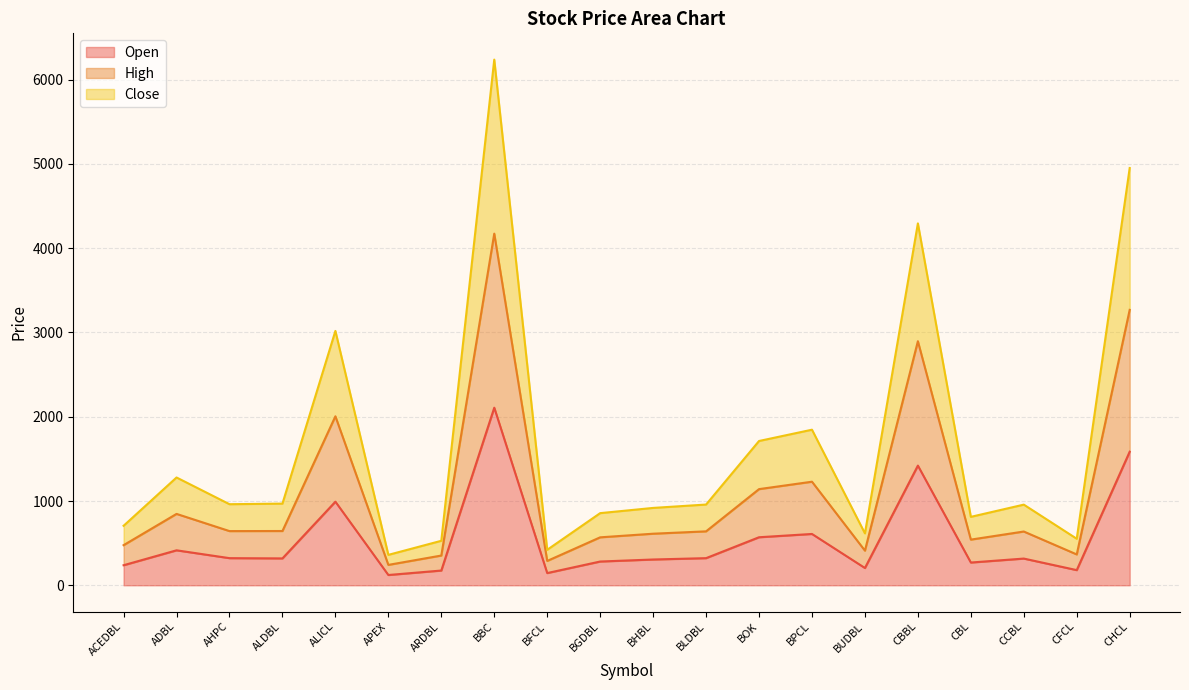

Where is Open nearest to the value 1114?

ALICL